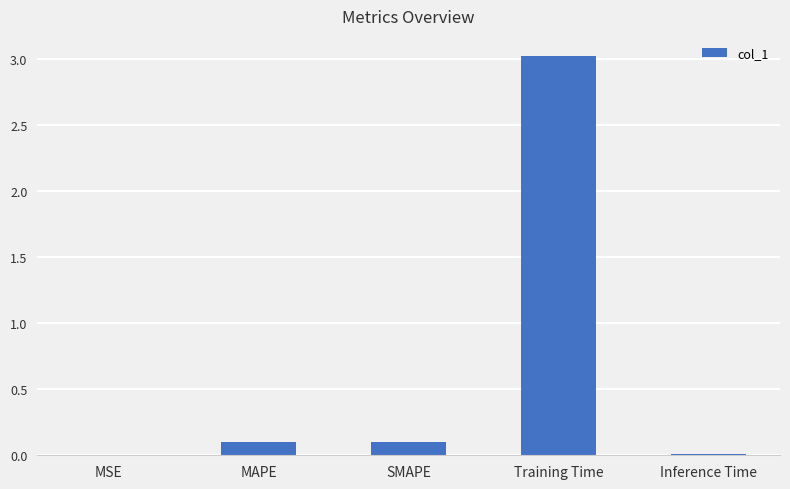

What is the sum of all values?

3.2